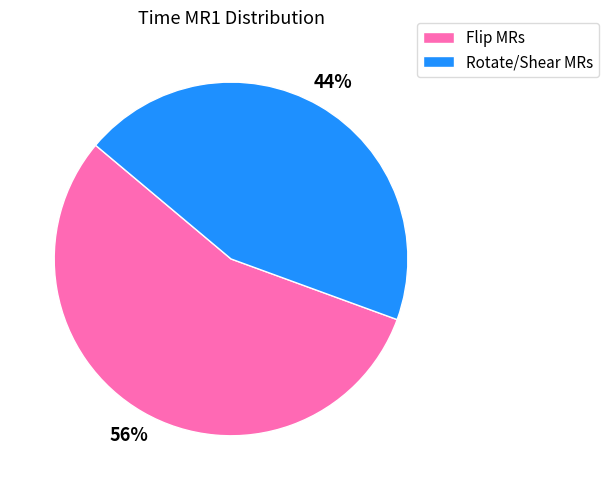

Is there a majority slice in this chart?

Yes